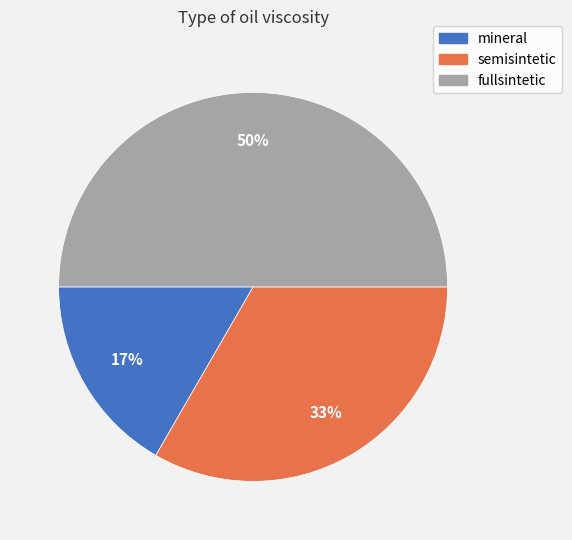

Is it true that fullsintetic is 65% of the pie?

False